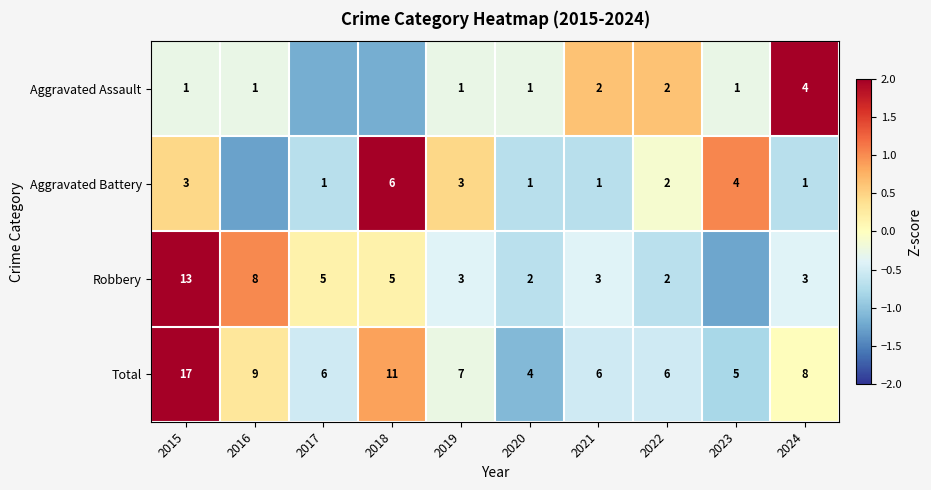

At 2015, list the series in order from smallest to largest.

Aggravated Assault, Aggravated Battery, Robbery, Total